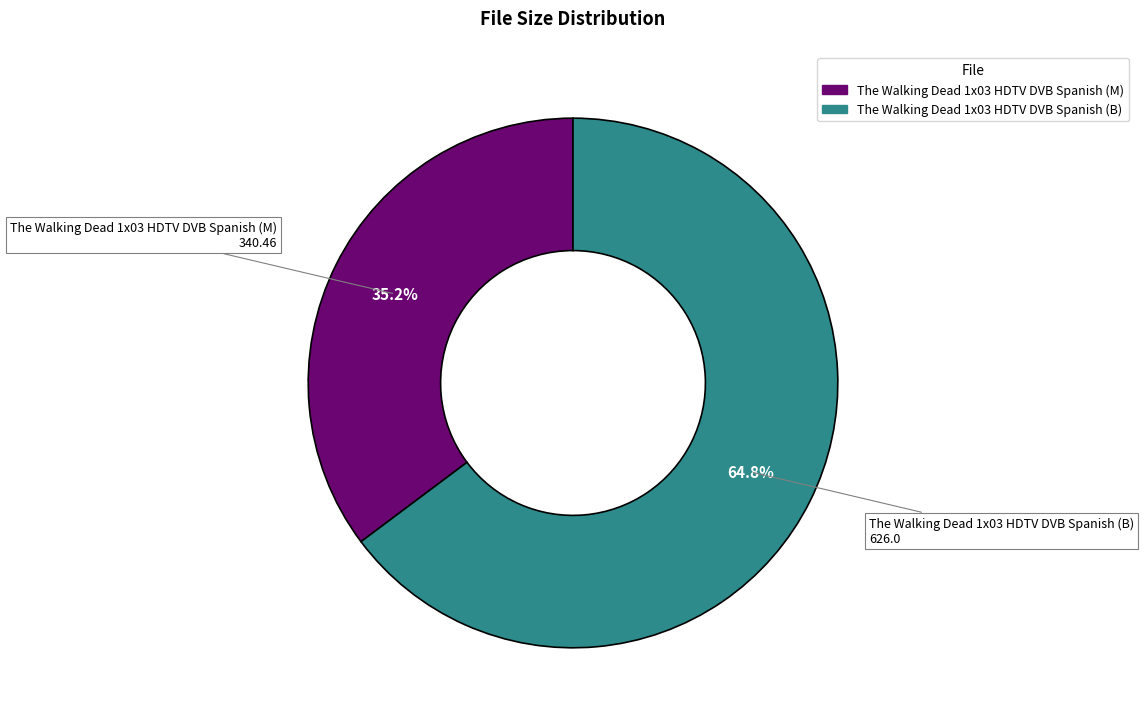

Is it true that The Walking Dead 1x03 HDTV DVB Spanish (B) is 65% of the pie?

True